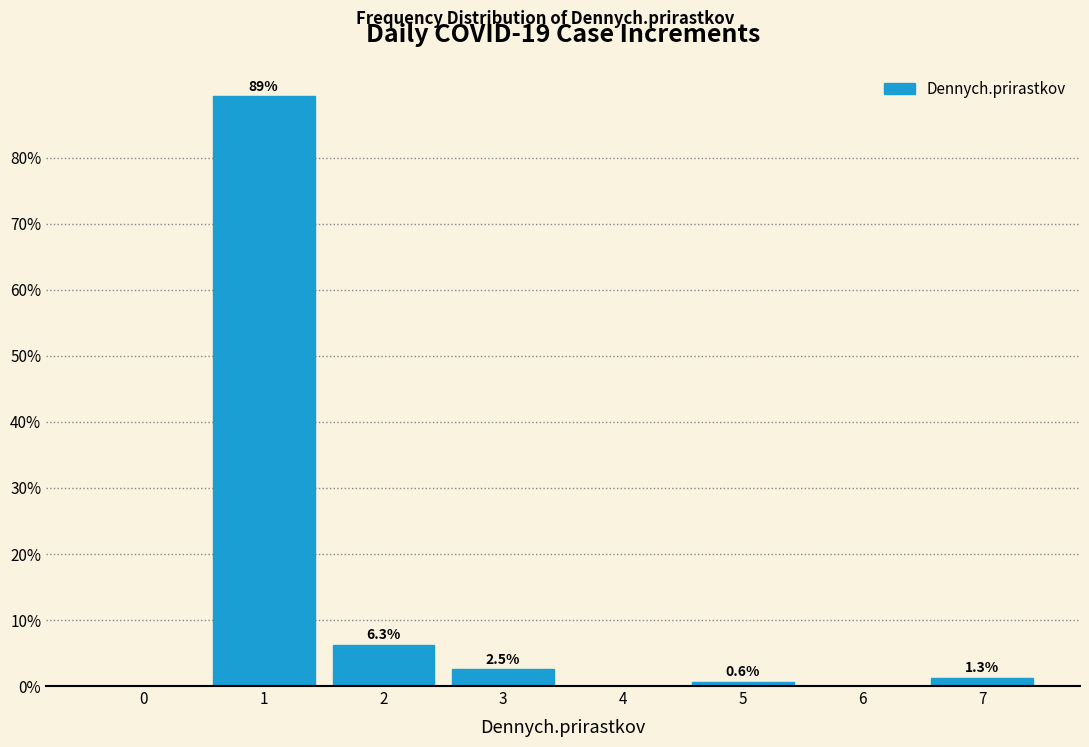

Over which range of the x-axis is the bar tallest?

0.5 to 1.5